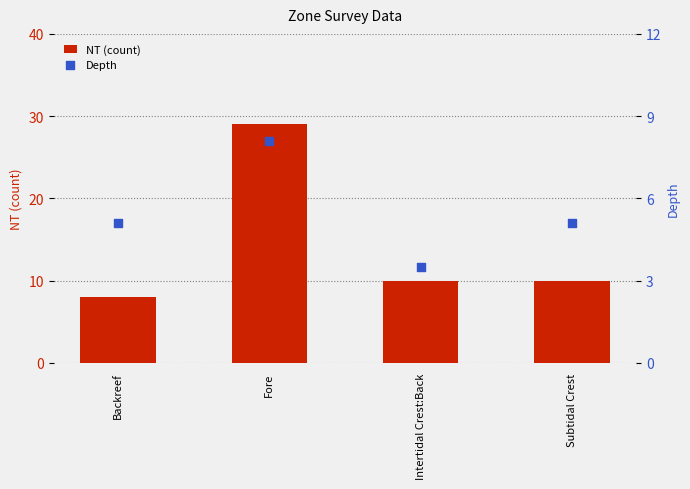

At how many categories does at least one series exceed 18?

1